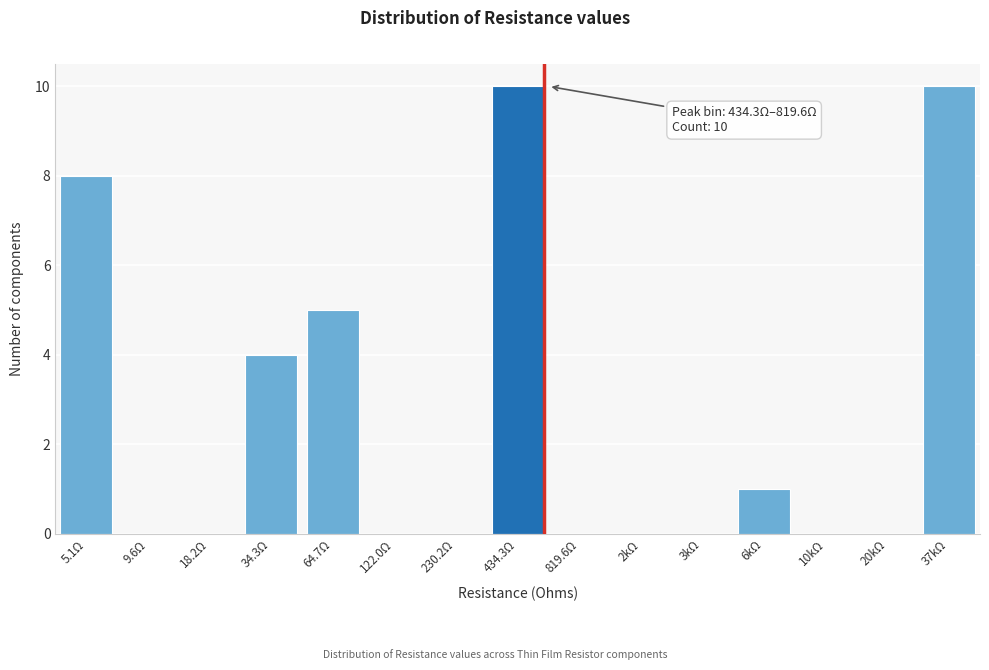

Reading left to right, transcribe all the data shown in this chart.

5.1Ω=8	9.6Ω=0	18.2Ω=0	34.3Ω=4	64.7Ω=5	122.0Ω=0	230.2Ω=0	434.3Ω=10	819.6Ω=0	2kΩ=0	3kΩ=0	6kΩ=1	10kΩ=0	20kΩ=0	37kΩ=10